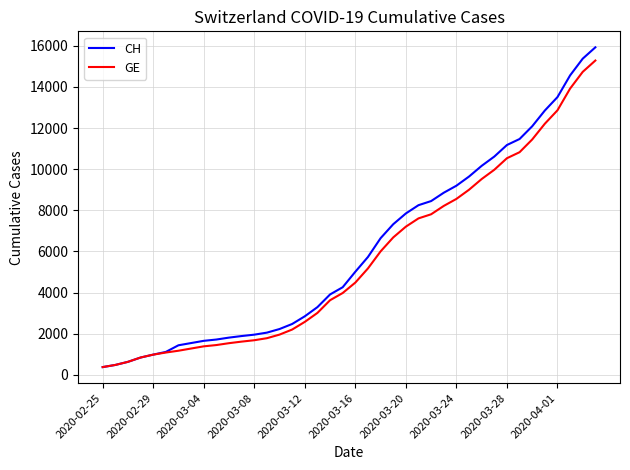

What is the lowest value of the CH series?

375